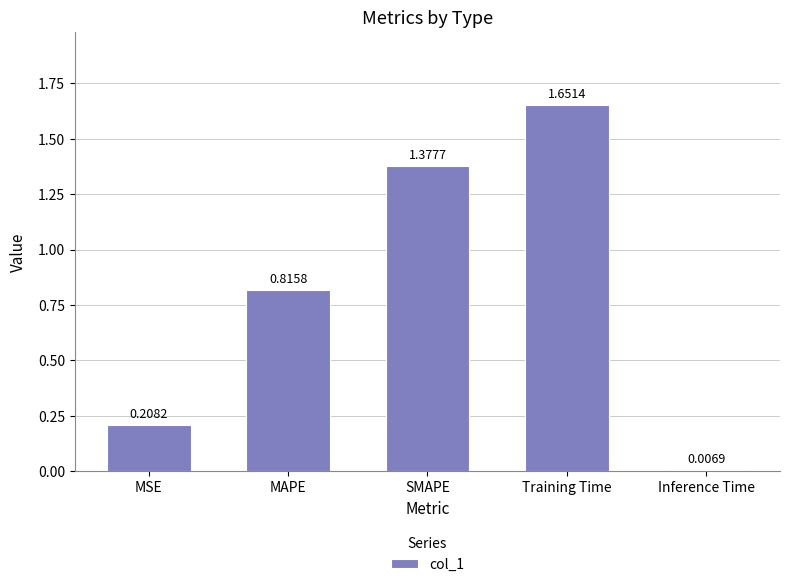

Does the chart contain any negative values?

No